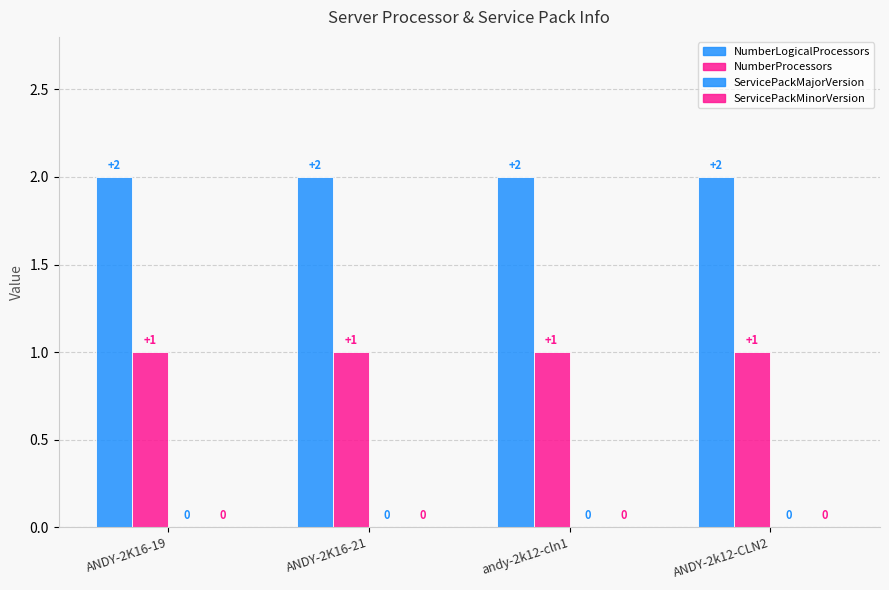

How many bars are there in total?

8